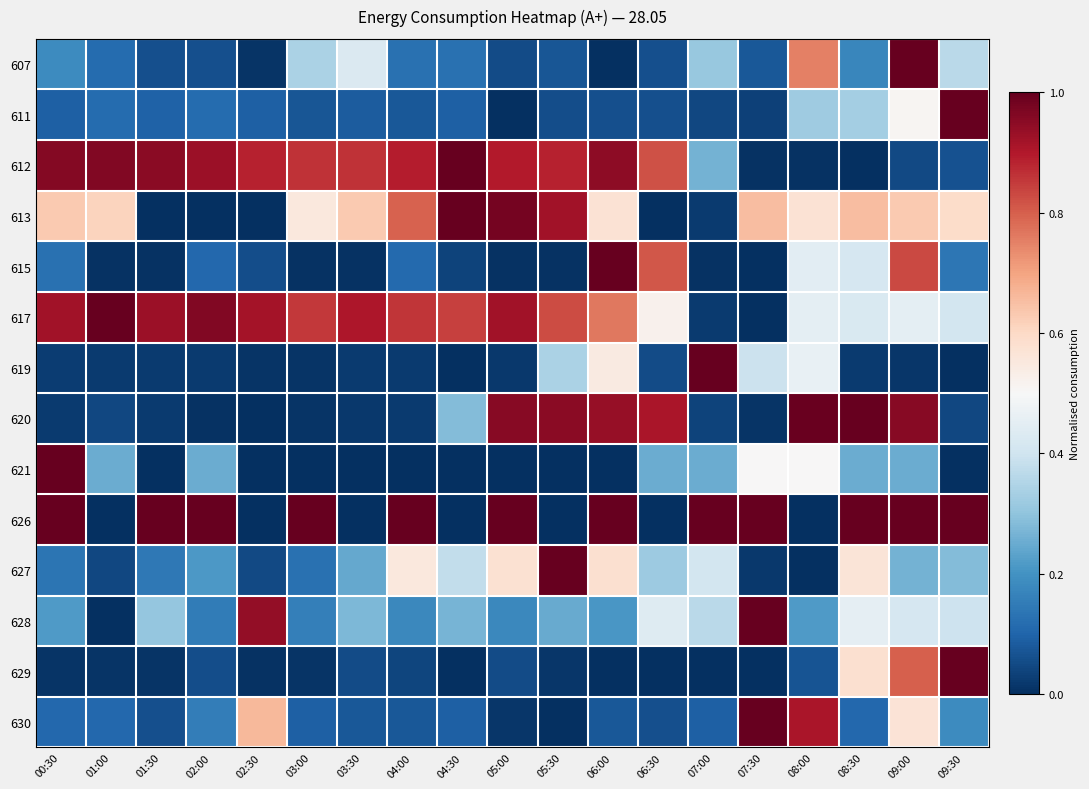

Reading right to left, list all the values displayed in this chart.

607: 09:30=0.4	09:00=1.0	08:30=0.2	08:00=0.8	07:30=0.1	07:00=0.3	06:30=0.1	06:00=0.0	05:30=0.1	05:00=0.1	04:30=0.1	04:00=0.1	03:30=0.4	03:00=0.3	02:30=0.0	02:00=0.1	01:30=0.1	01:00=0.1	00:30=0.2
611: 09:30=1.0	09:00=0.5	08:30=0.3	08:00=0.3	07:30=0.0	07:00=0.0	06:30=0.1	06:00=0.1	05:30=0.1	05:00=0.0	04:30=0.1	04:00=0.1	03:30=0.1	03:00=0.1	02:30=0.1	02:00=0.1	01:30=0.1	01:00=0.1	00:30=0.1
612: 09:30=0.1	09:00=0.0	08:30=0.0	08:00=0.0	07:30=0.0	07:00=0.3	06:30=0.8	06:00=0.9	05:30=0.9	05:00=0.9	04:30=1.0	04:00=0.9	03:30=0.9	03:00=0.9	02:30=0.9	02:00=0.9	01:30=1.0	01:00=1.0	00:30=1.0
613: 09:30=0.6	09:00=0.6	08:30=0.7	08:00=0.6	07:30=0.7	07:00=0.0	06:30=0.0	06:00=0.6	05:30=0.9	05:00=1.0	04:30=1.0	04:00=0.8	03:30=0.6	03:00=0.6	02:30=0.0	02:00=0.0	01:30=0.0	01:00=0.6	00:30=0.6
615: 09:30=0.1	09:00=0.8	08:30=0.4	08:00=0.4	07:30=0.0	07:00=0.0	06:30=0.8	06:00=1.0	05:30=0.0	05:00=0.0	04:30=0.0	04:00=0.1	03:30=0.0	03:00=0.0	02:30=0.1	02:00=0.1	01:30=0.0	01:00=0.0	00:30=0.1
617: 09:30=0.4	09:00=0.5	08:30=0.4	08:00=0.5	07:30=0.0	07:00=0.0	06:30=0.5	06:00=0.8	05:30=0.8	05:00=0.9	04:30=0.8	04:00=0.9	03:30=0.9	03:00=0.9	02:30=0.9	02:00=1.0	01:30=0.9	01:00=1.0	00:30=0.9
619: 09:30=0.0	09:00=0.0	08:30=0.0	08:00=0.5	07:30=0.4	07:00=1.0	06:30=0.1	06:00=0.5	05:30=0.3	05:00=0.0	04:30=0.0	04:00=0.0	03:30=0.0	03:00=0.0	02:30=0.0	02:00=0.0	01:30=0.0	01:00=0.0	00:30=0.0
620: 09:30=0.0	09:00=1.0	08:30=1.0	08:00=1.0	07:30=0.0	07:00=0.0	06:30=0.9	06:00=0.9	05:30=1.0	05:00=1.0	04:30=0.3	04:00=0.0	03:30=0.0	03:00=0.0	02:30=0.0	02:00=0.0	01:30=0.0	01:00=0.0	00:30=0.0
621: 09:30=0.0	09:00=0.3	08:30=0.3	08:00=0.5	07:30=0.5	07:00=0.3	06:30=0.3	06:00=0.0	05:30=0.0	05:00=0.0	04:30=0.0	04:00=0.0	03:30=0.0	03:00=0.0	02:30=0.0	02:00=0.3	01:30=0.0	01:00=0.3	00:30=1.0
626: 09:30=1.0	09:00=1.0	08:30=1.0	08:00=0.0	07:30=1.0	07:00=1.0	06:30=0.0	06:00=1.0	05:30=0.0	05:00=1.0	04:30=0.0	04:00=1.0	03:30=0.0	03:00=1.0	02:30=0.0	02:00=1.0	01:30=1.0	01:00=0.0	00:30=1.0
627: 09:30=0.3	09:00=0.3	08:30=0.6	08:00=0.0	07:30=0.0	07:00=0.4	06:30=0.3	06:00=0.6	05:30=1.0	05:00=0.6	04:30=0.4	04:00=0.6	03:30=0.2	03:00=0.1	02:30=0.0	02:00=0.2	01:30=0.1	01:00=0.0	00:30=0.1
628: 09:30=0.4	09:00=0.4	08:30=0.5	08:00=0.2	07:30=1.0	07:00=0.4	06:30=0.4	06:00=0.2	05:30=0.2	05:00=0.2	04:30=0.3	04:00=0.2	03:30=0.3	03:00=0.2	02:30=0.9	02:00=0.1	01:30=0.3	01:00=0.0	00:30=0.2
629: 09:30=1.0	09:00=0.8	08:30=0.6	08:00=0.1	07:30=0.0	07:00=0.0	06:30=0.0	06:00=0.0	05:30=0.0	05:00=0.1	04:30=0.0	04:00=0.0	03:30=0.1	03:00=0.0	02:30=0.0	02:00=0.1	01:30=0.0	01:00=0.0	00:30=0.0
630: 09:30=0.2	09:00=0.6	08:30=0.1	08:00=0.9	07:30=1.0	07:00=0.1	06:30=0.1	06:00=0.1	05:30=0.0	05:00=0.0	04:30=0.1	04:00=0.1	03:30=0.1	03:00=0.1	02:30=0.7	02:00=0.2	01:30=0.1	01:00=0.1	00:30=0.1